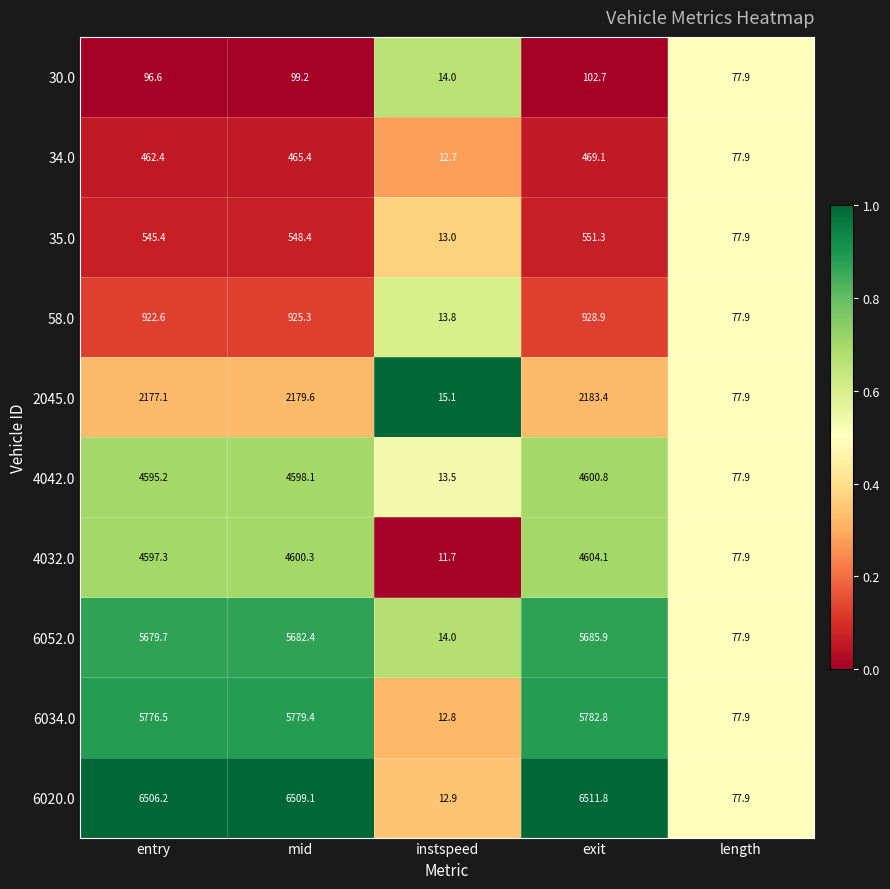

What is the average value of the 4032.0 series?

2778.3